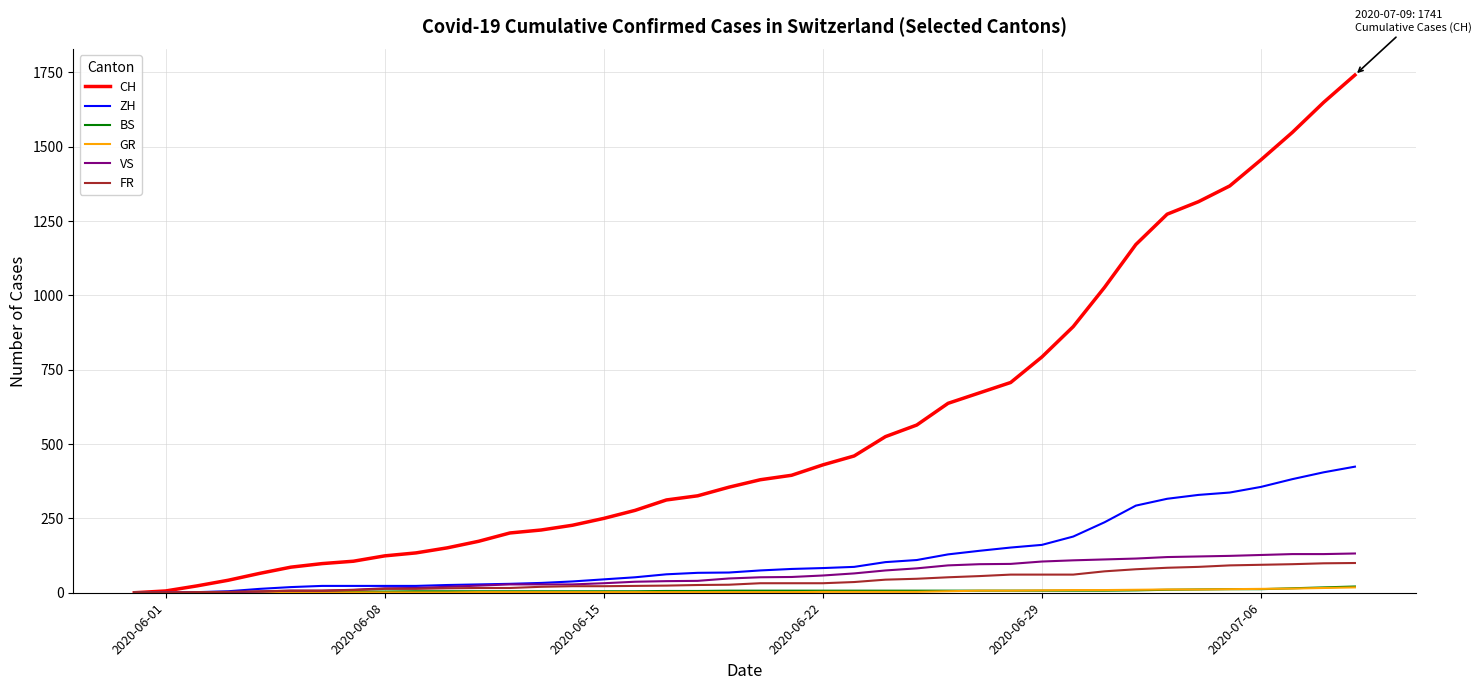

Which series has the widest spread of values?

CH